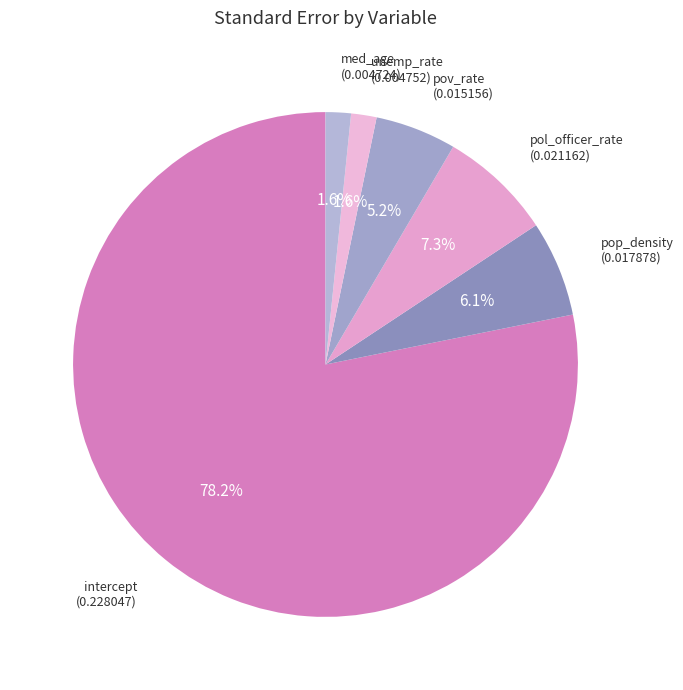

Which category has the biggest portion of the pie?

intercept